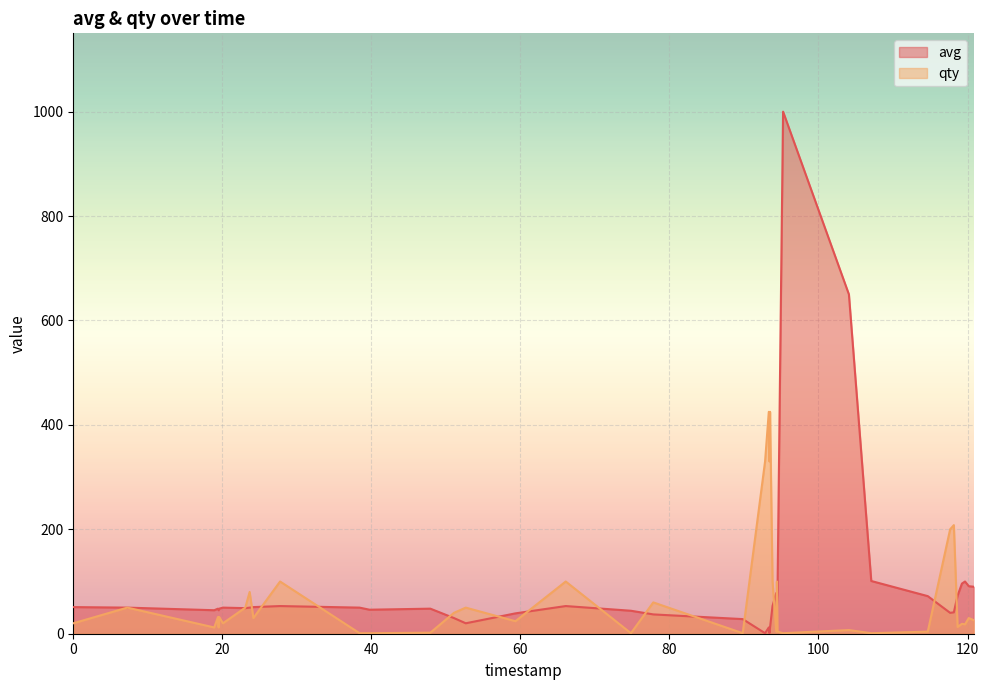

List the series in order of their peak value, lowest first.

qty, avg